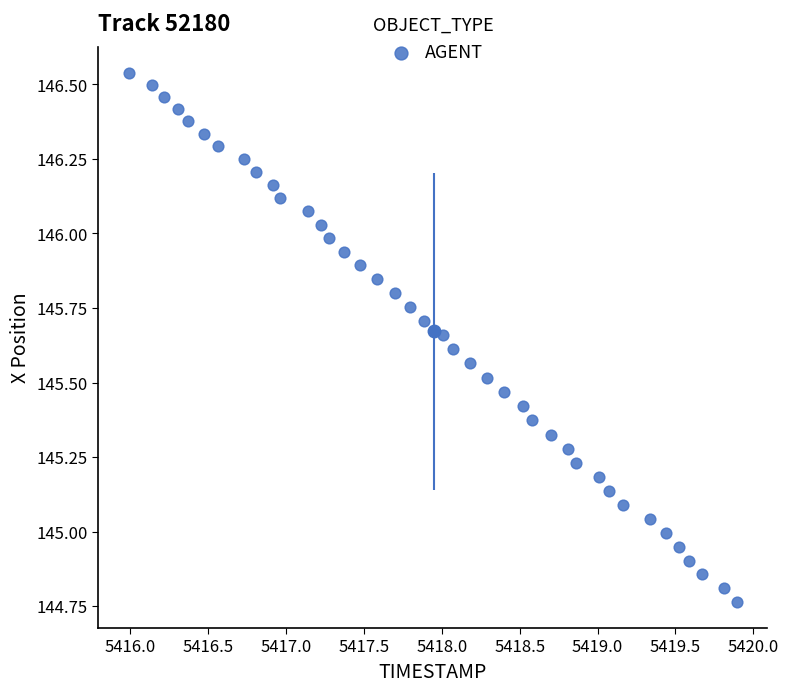

What is the range of Y values (max minus min)?

1.8